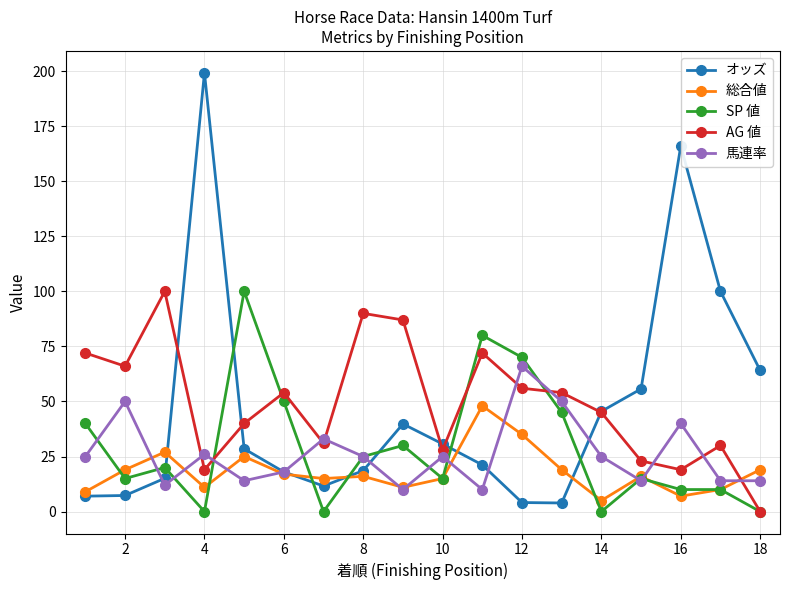

True or false: AG 値 has more than 2 interior local peaks.

True